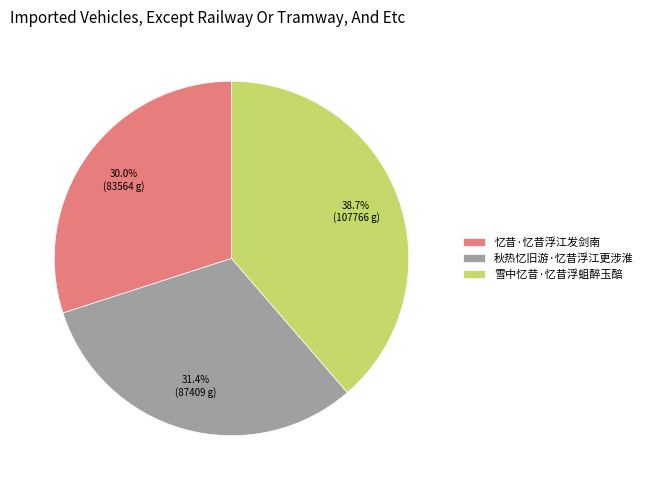

How many segments does this pie chart have?

3